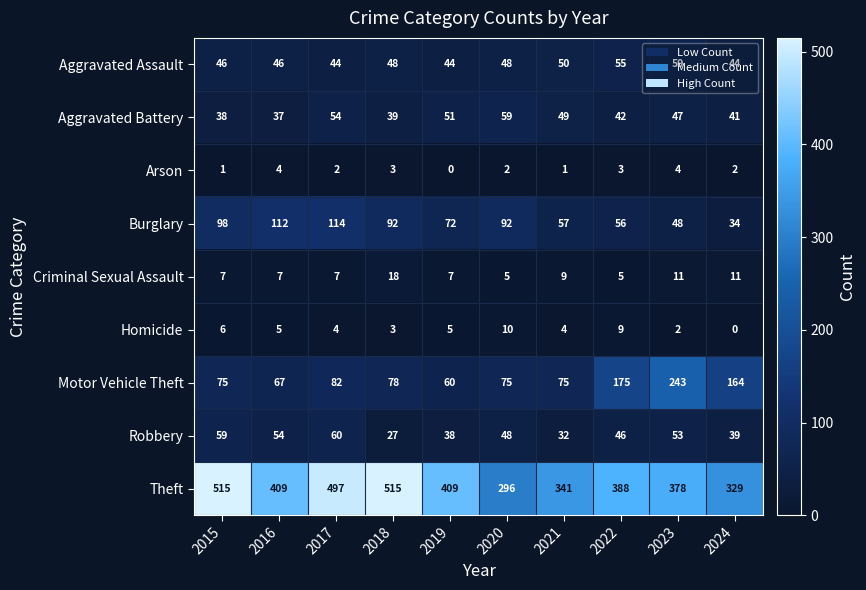

At which label does Burglary first exceed 92?

2015